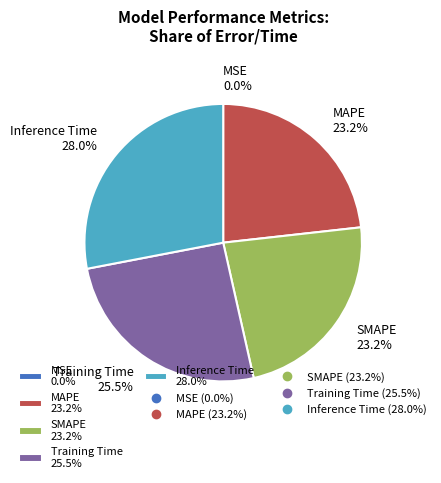

Does any single category account for the majority?

No